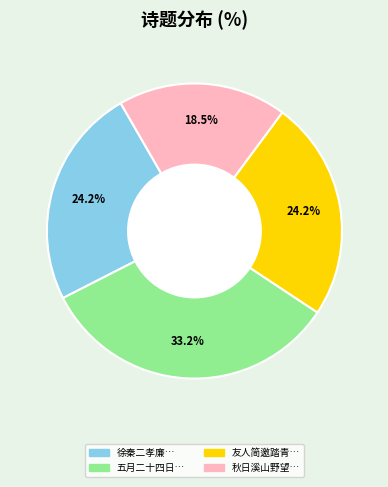

Is there any slice that represents more than half of the pie?

No